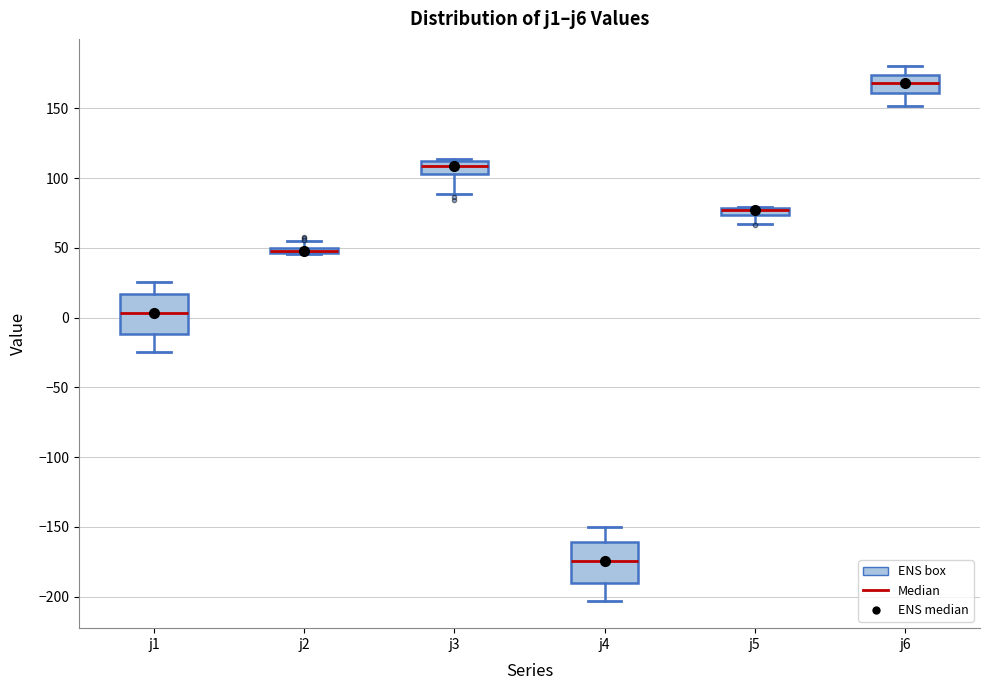

Where does the median line of the box for j6 sit on the y-axis? The values are not printed on the chart, so give them approximately, as read against the axis.

170